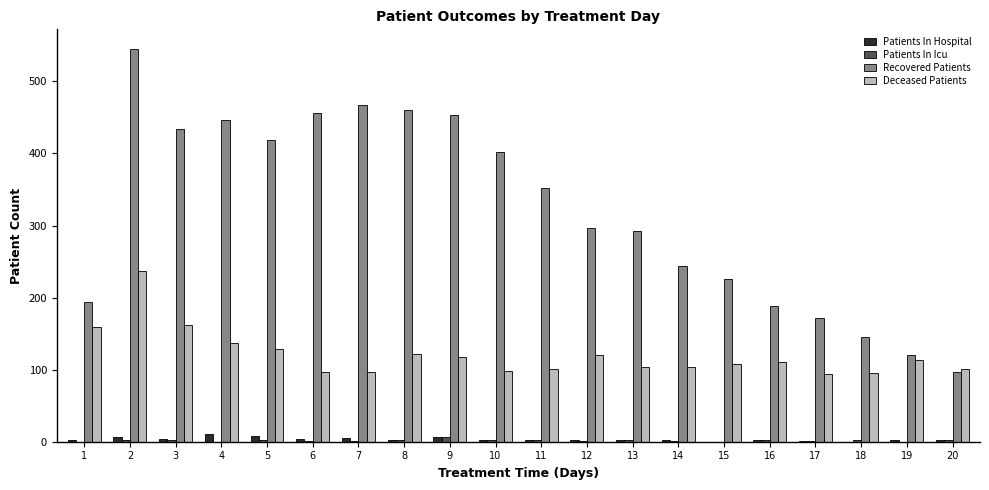

What are all the series names shown in the legend?

Patients In Hospital, Patients In Icu, Recovered Patients, Deceased Patients